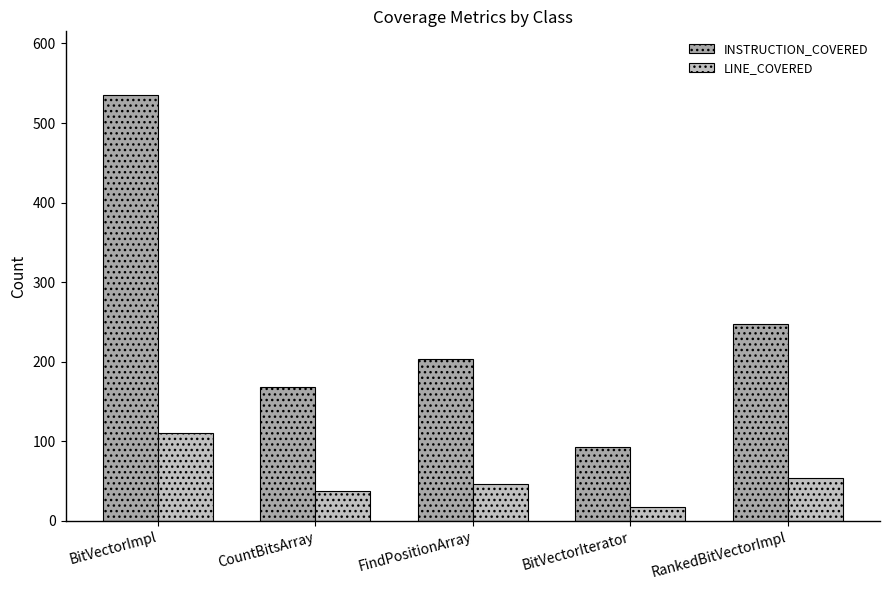

What is the spread (max minus min) of values at BitVectorImpl?

424